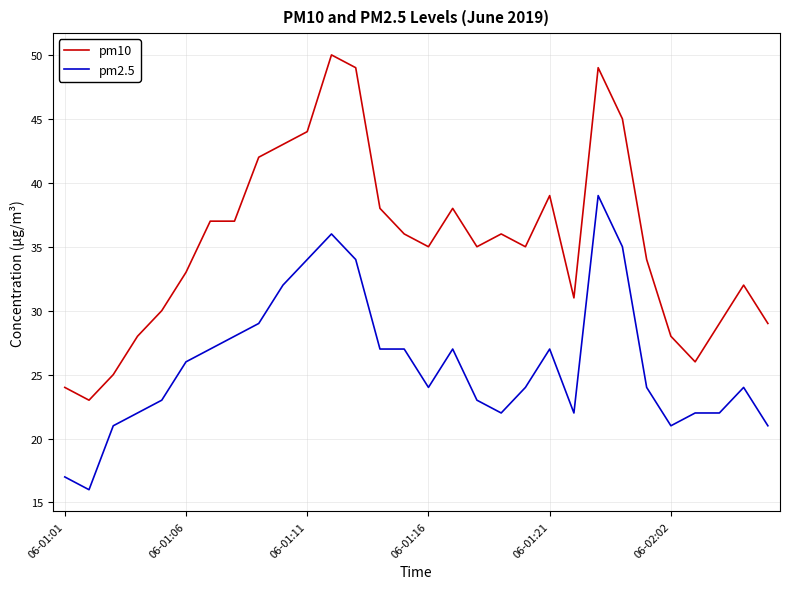

Rank the series by their average value, from lowest to highest.

pm2.5, pm10